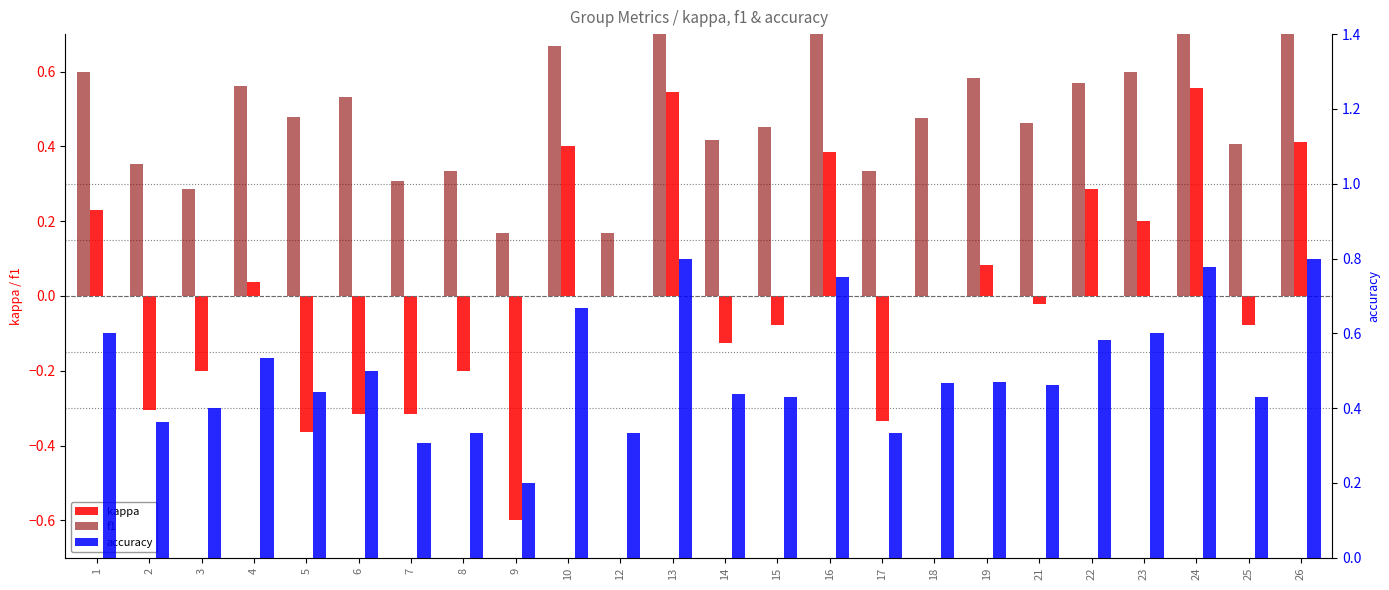

What is the difference between the highest and lowest values at 21?

0.5